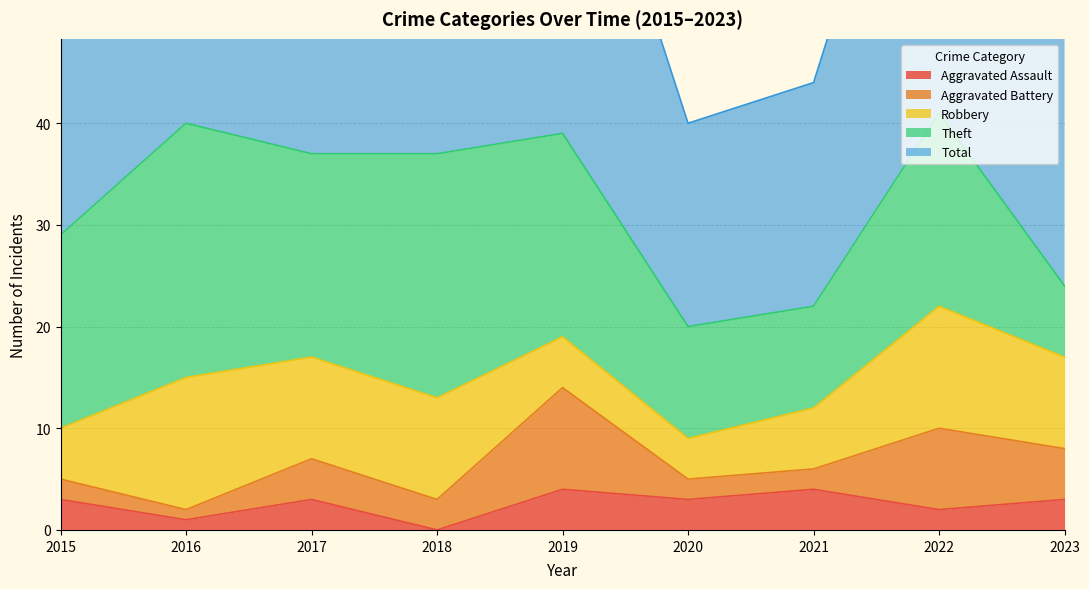

True or false: Total and Aggravated Assault intersect in this chart.

False